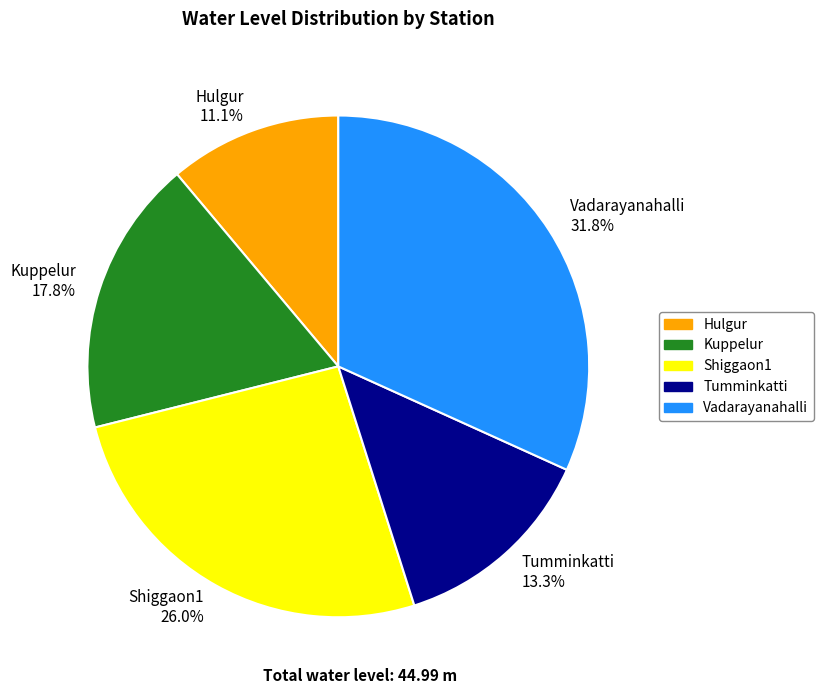

What is the ratio of the value at Kuppelur 17.8% to the value at Tumminkatti 13.3%?

1.3